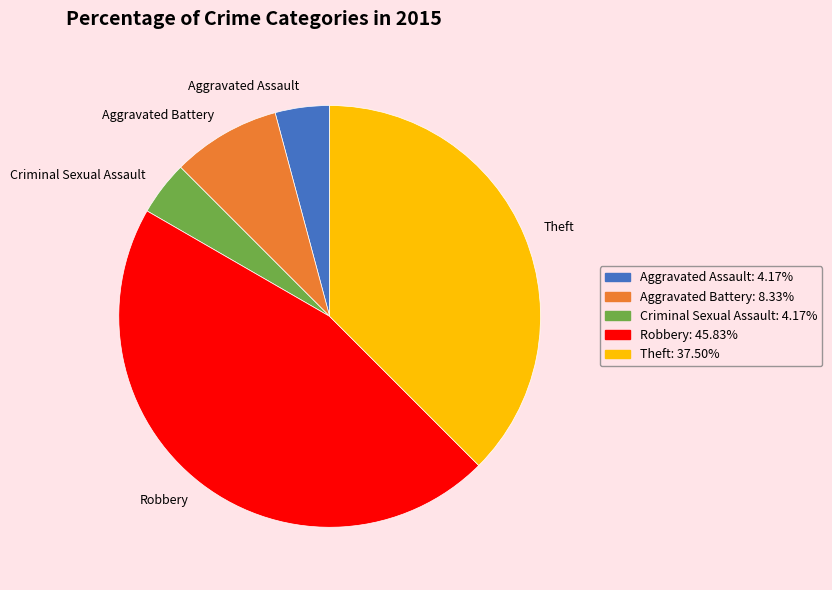

What is the ratio of the value at Robbery to the value at Theft?

1.2